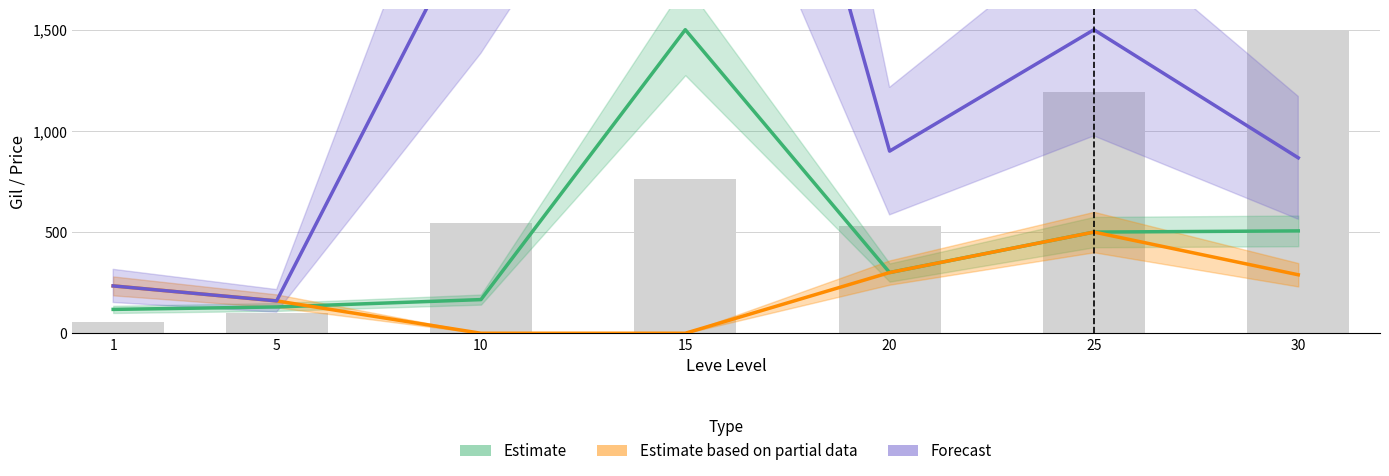

Which label corresponds to the largest value in the chart?

15